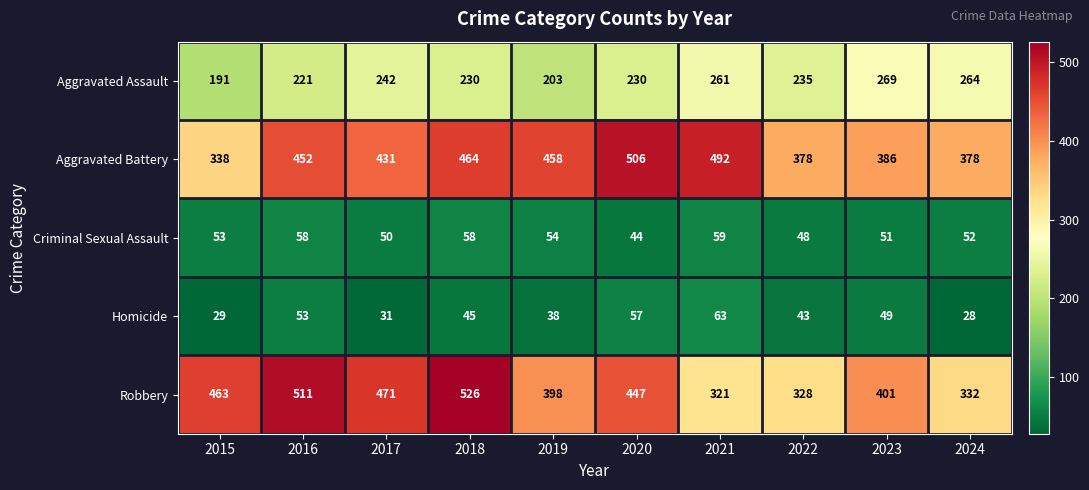

Read the Aggravated Assault value at 2019, to the nearest 10.

200